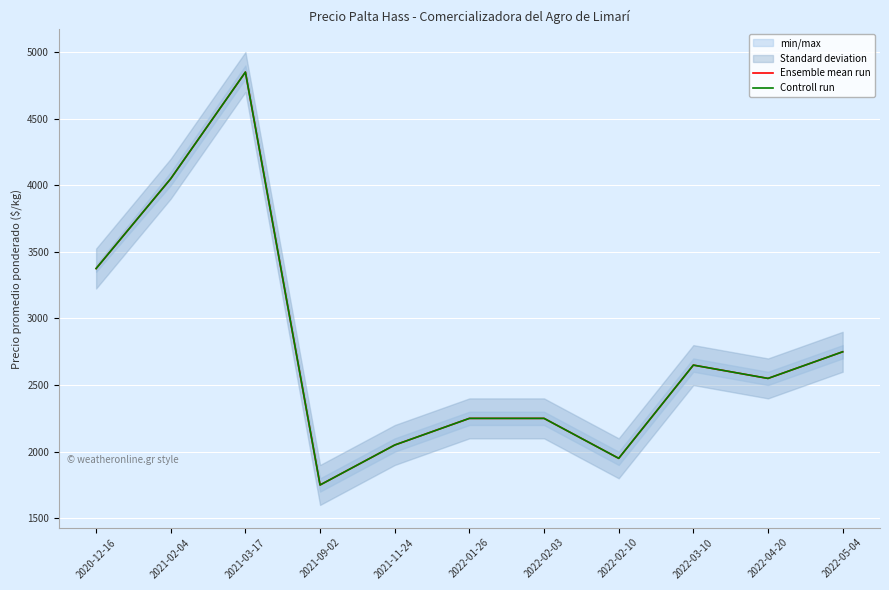

In Ensemble mean run, how many points are higher than both neighbors (excluding endpoints)?

2